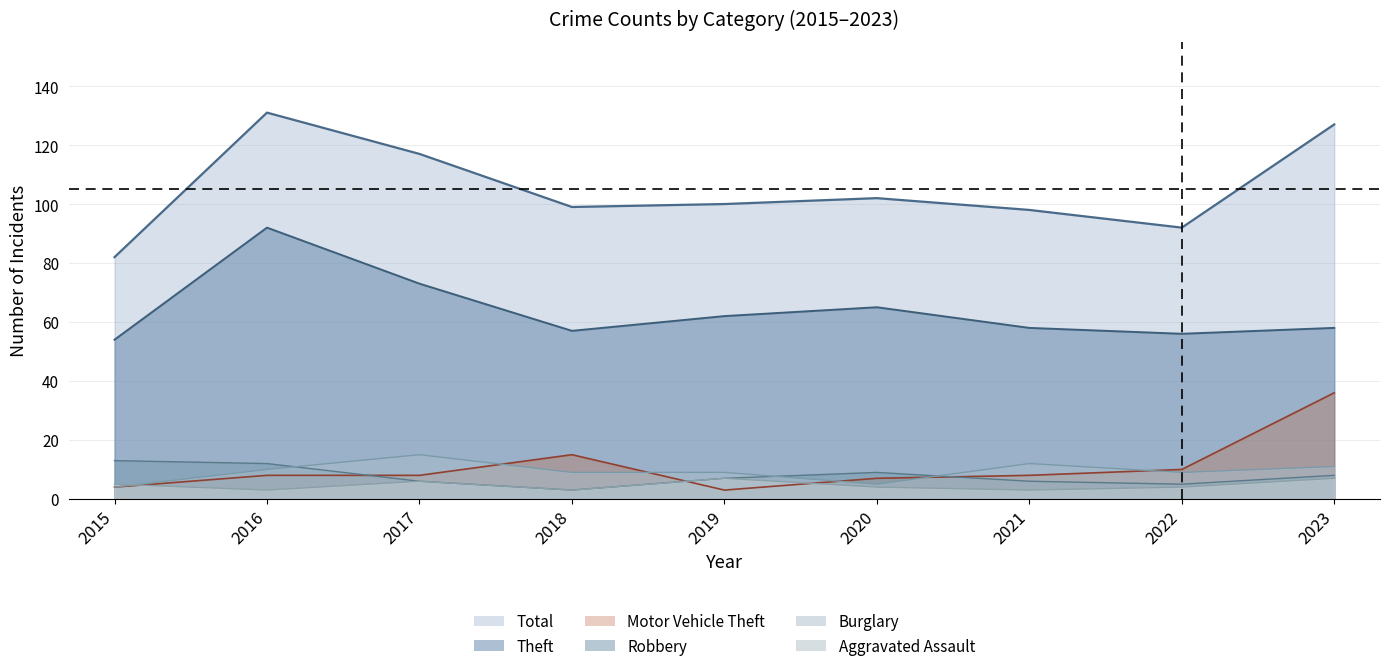

The Theft series shows 92 at 2016. True or false?

True